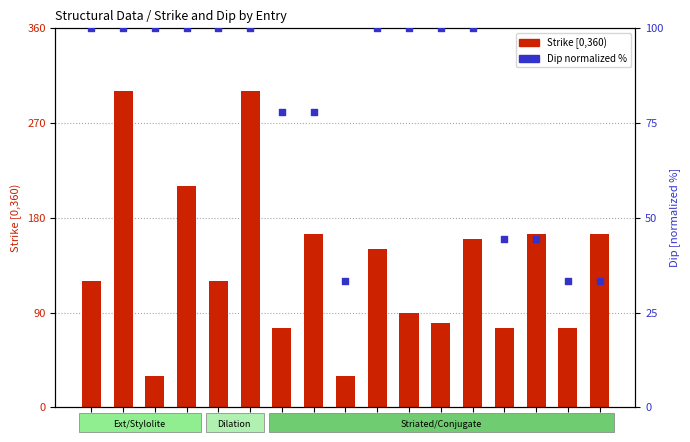

What is the total value across all series at 12?

242.8